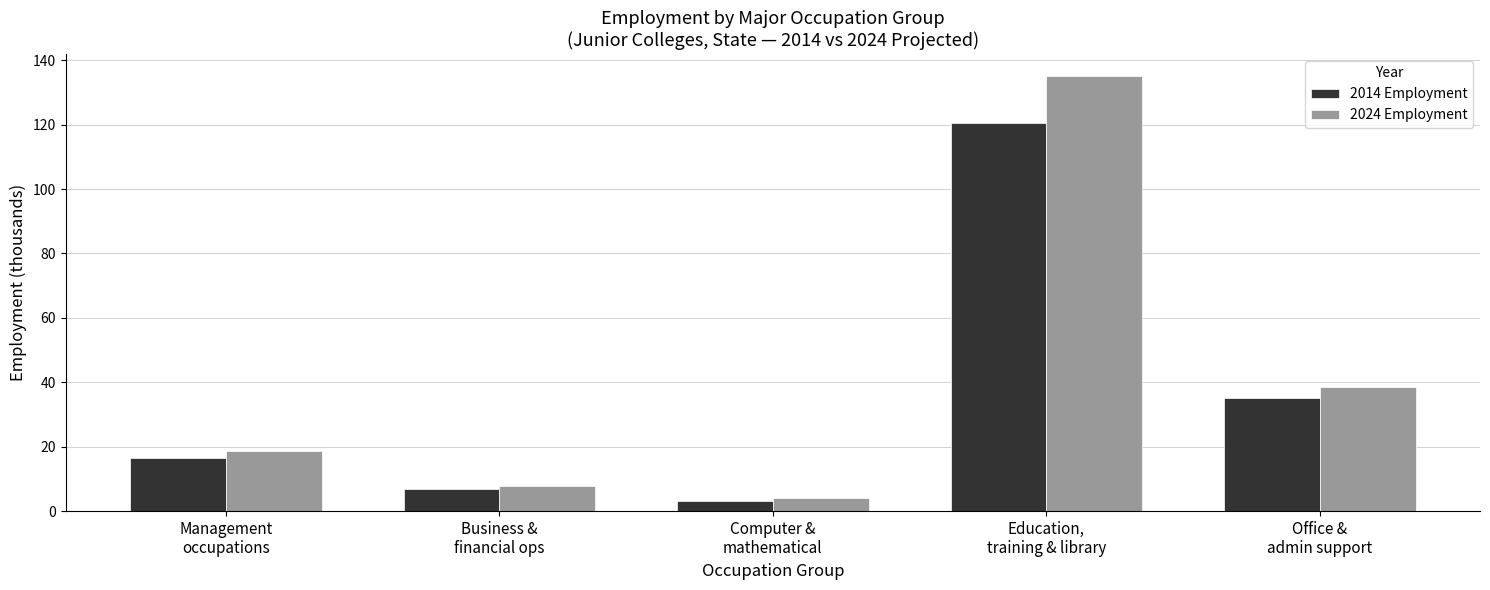

Reading left to right, what are all the values shown in this chart?

2014 Employment: 16.6	6.9	3.2	120.5	35.0
2024 Employment: 18.8	7.8	4.1	135.2	38.5